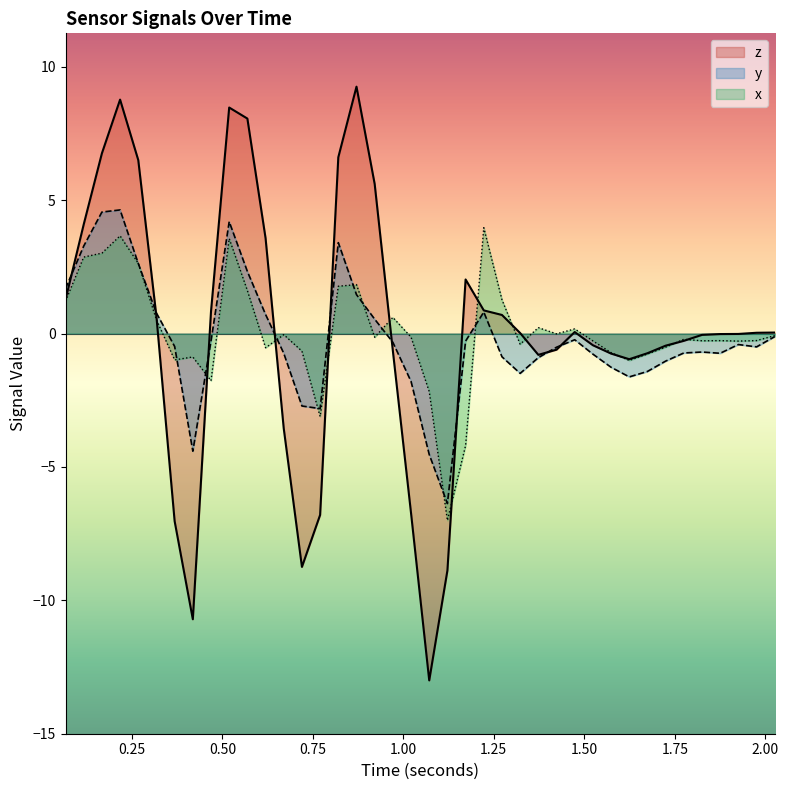

How many positive values does the x series have?

15